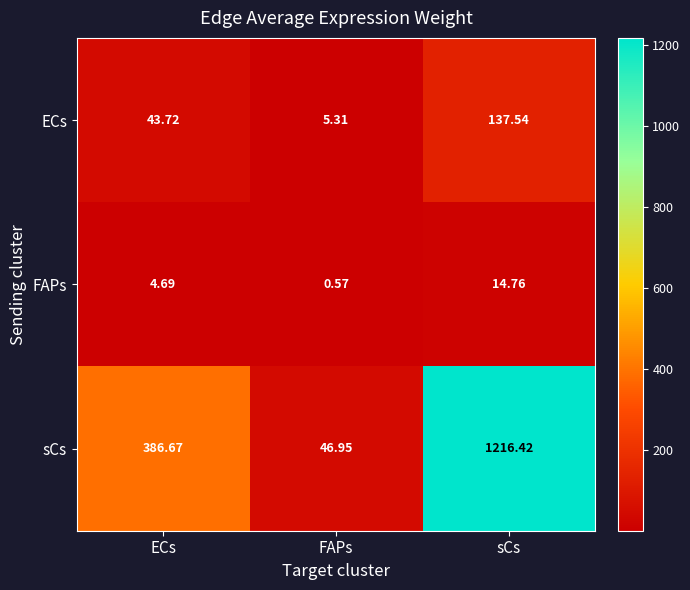

At ECs, list the series in order from smallest to largest.

FAPs, ECs, sCs